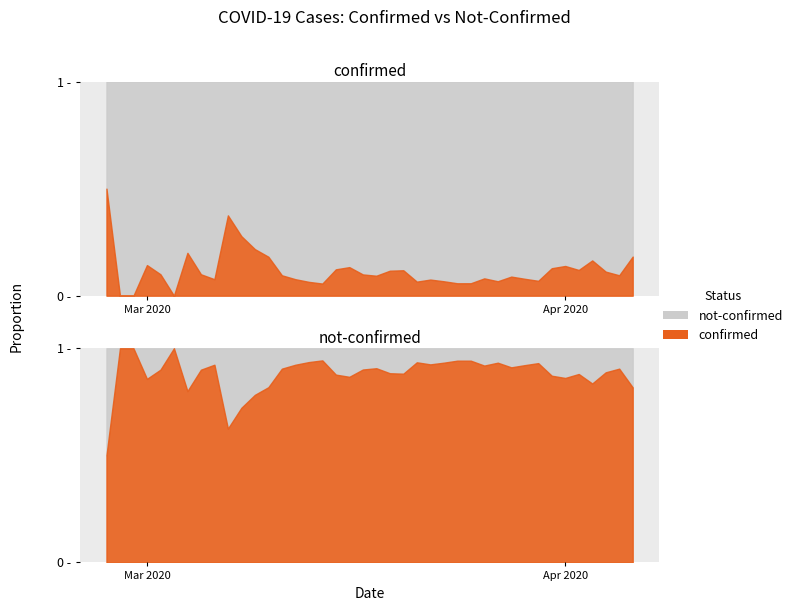

How many lines are shown in the chart?

2